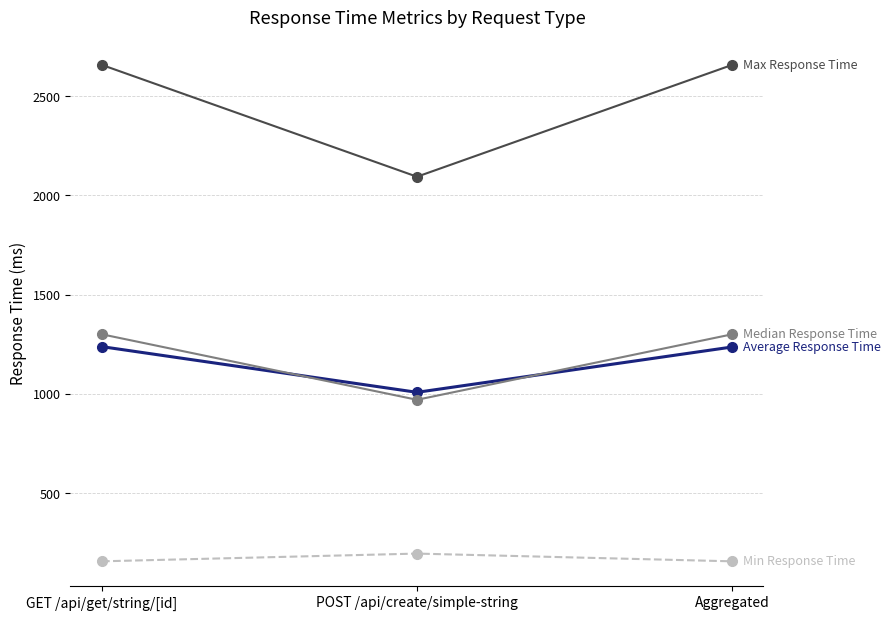

What is the difference between the highest and lowest values at POST /api/create/simple-string?

1899.6